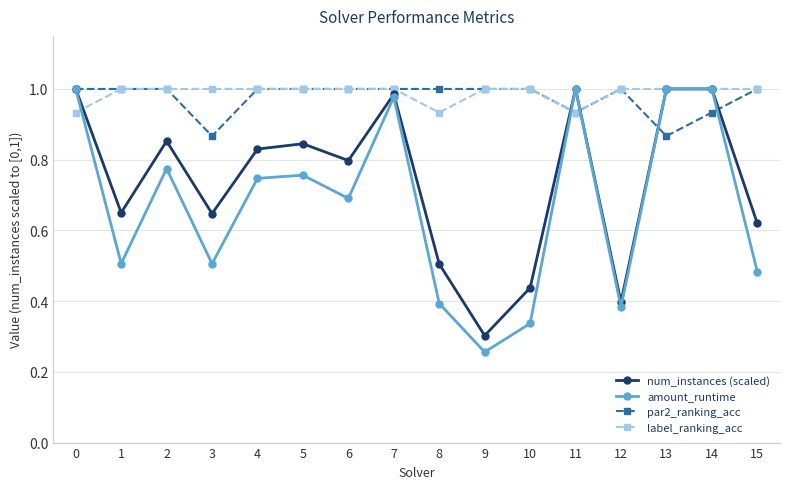

Is it true that par2_ranking_acc equals 1.0 at 7?

True